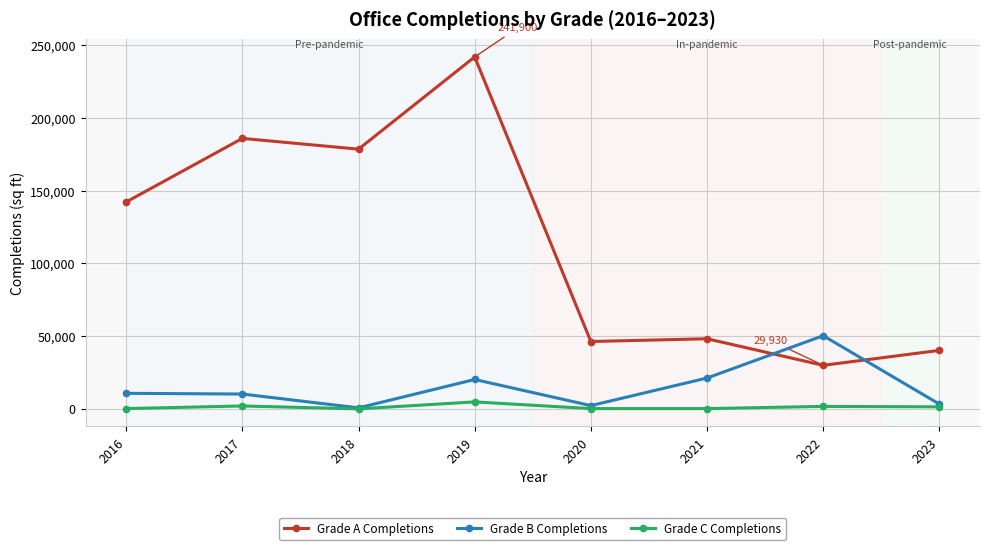

True or false: Grade C Completions and Grade A Completions cross at least once.

False